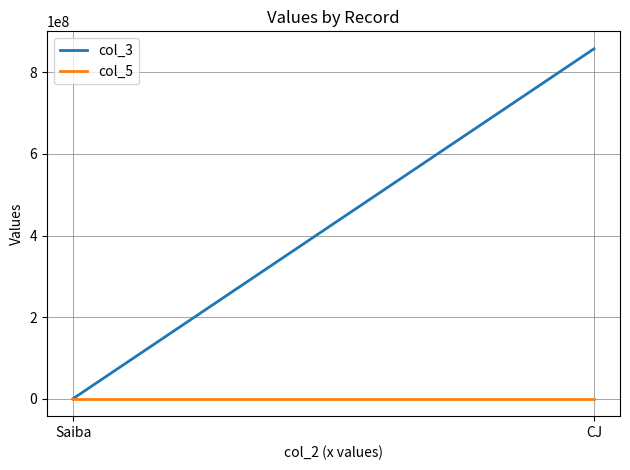

What is the sum of the col_3 values at Saiba and CJ?

857667323